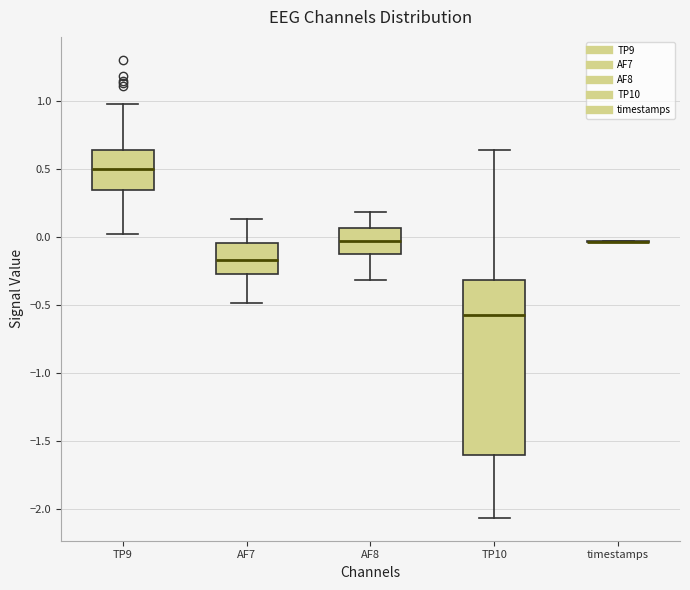

Reading left to right, transcribe this box plot: for each box, give where its median line is, the range the box spans, and where its two whiskers end, as read against the y-axis. The values are not printed on the chart, so give them approximately, as read against the axis.

TP9: median 0.50, box 0.35 to 0.65, whiskers 0.00 to 1.00
AF7: median -0.15, box -0.30 to -0.05, whiskers -0.50 to 0.15
AF8: median -0.05, box -0.15 to 0.05, whiskers -0.30 to 0.20
TP10: median -0.60, box -1.60 to -0.30, whiskers -2.05 to 0.65
timestamps: box collapsed to a line at -0.05, whiskers -0.05 to -0.05